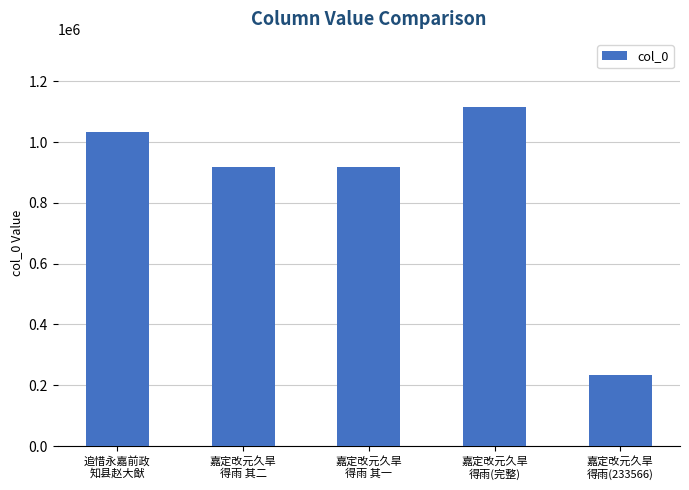

Count the number of data series in this chart.

1